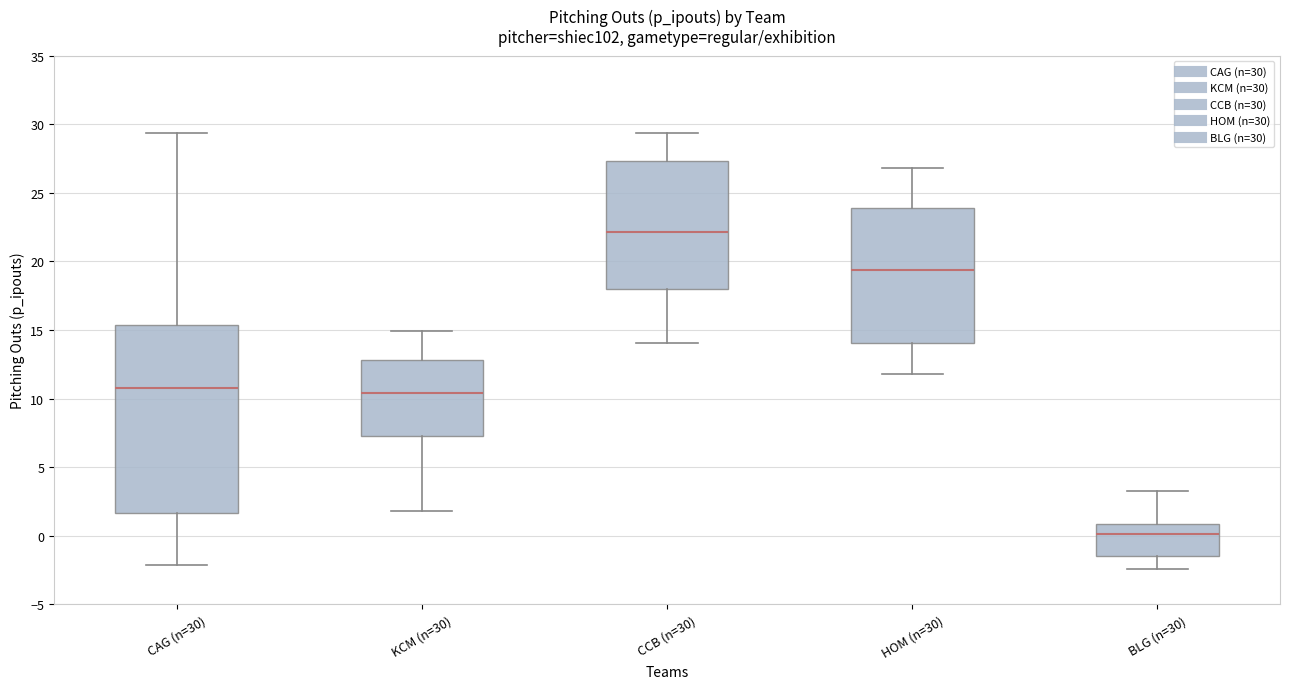

Reading left to right, transcribe this box plot: for each box, give where its median line is, the range the box spans, and where its two whiskers end, as read against the y-axis. The values are not printed on the chart, so give them approximately, as read against the axis.

CAG (n=30): median 10.5, box 1.5 to 15.5, whiskers -2.0 to 29.5
KCM (n=30): median 10.5, box 7.5 to 13.0, whiskers 2.0 to 15.0
CCB (n=30): median 22.0, box 18.0 to 27.5, whiskers 14.0 to 29.5
HOM (n=30): median 19.5, box 14.0 to 24.0, whiskers 12.0 to 27.0
BLG (n=30): median 0.0, box -1.5 to 1.0, whiskers -2.5 to 3.5